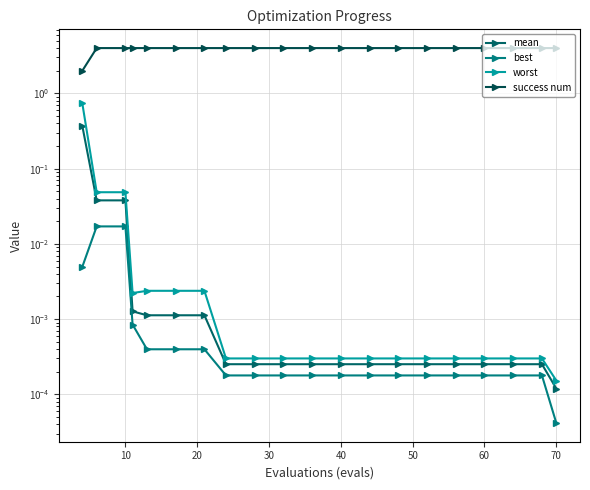

Is it true that success num equals 4.0 at 40?

True